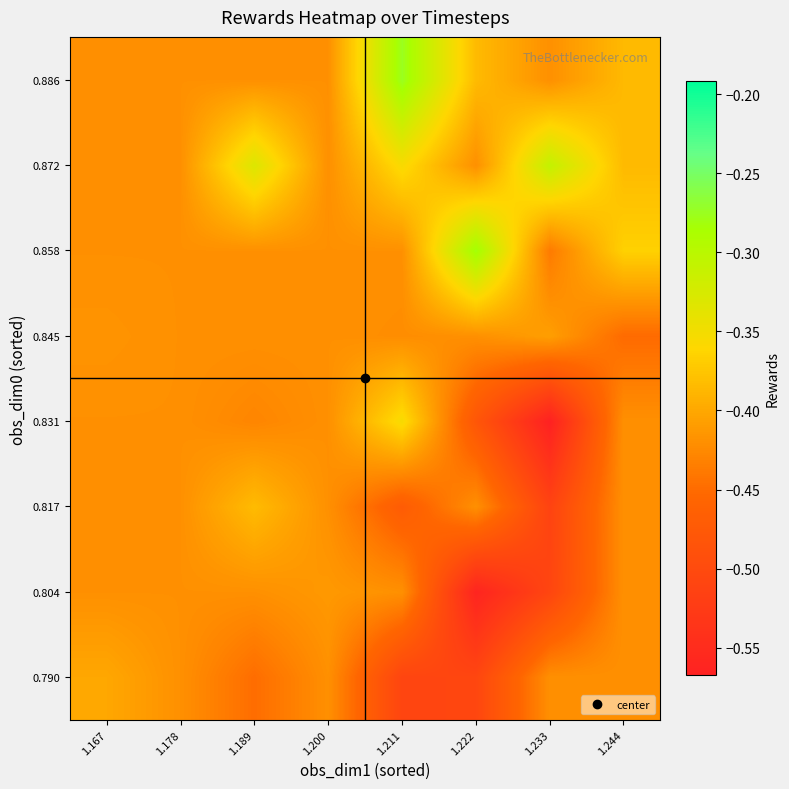

Reading right to left, list all the values displayed in this chart.

0.790: 1.244=-0.4	1.233=-0.4	1.222=-0.5	1.211=-0.5	1.200=-0.4	1.189=-0.4	1.178=-0.4	1.167=-0.4
0.804: 1.244=-0.4	1.233=-0.5	1.222=-0.6	1.211=-0.4	1.200=-0.4	1.189=-0.4	1.178=-0.4	1.167=-0.4
0.817: 1.244=-0.4	1.233=-0.5	1.222=-0.4	1.211=-0.5	1.200=-0.4	1.189=-0.4	1.178=-0.4	1.167=-0.4
0.831: 1.244=-0.4	1.233=-0.6	1.222=-0.5	1.211=-0.4	1.200=-0.4	1.189=-0.4	1.178=-0.4	1.167=-0.4
0.845: 1.244=-0.5	1.233=-0.4	1.222=-0.4	1.211=-0.4	1.200=-0.4	1.189=-0.4	1.178=-0.4	1.167=-0.4
0.858: 1.244=-0.4	1.233=-0.4	1.222=-0.3	1.211=-0.4	1.200=-0.4	1.189=-0.4	1.178=-0.4	1.167=-0.4
0.872: 1.244=-0.4	1.233=-0.3	1.222=-0.4	1.211=-0.4	1.200=-0.4	1.189=-0.3	1.178=-0.4	1.167=-0.4
0.886: 1.244=-0.4	1.233=-0.4	1.222=-0.4	1.211=-0.3	1.200=-0.4	1.189=-0.4	1.178=-0.4	1.167=-0.4